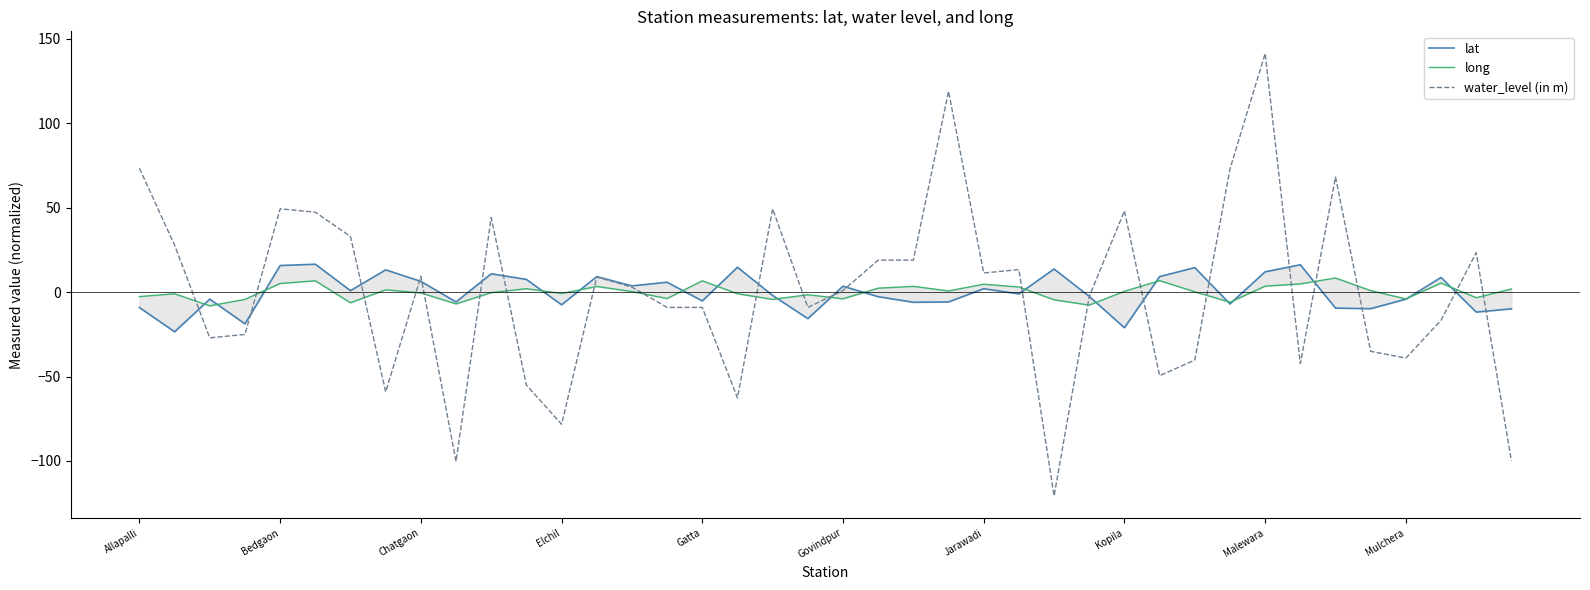

The lat series shows -6.0 at 22. True or false?

True